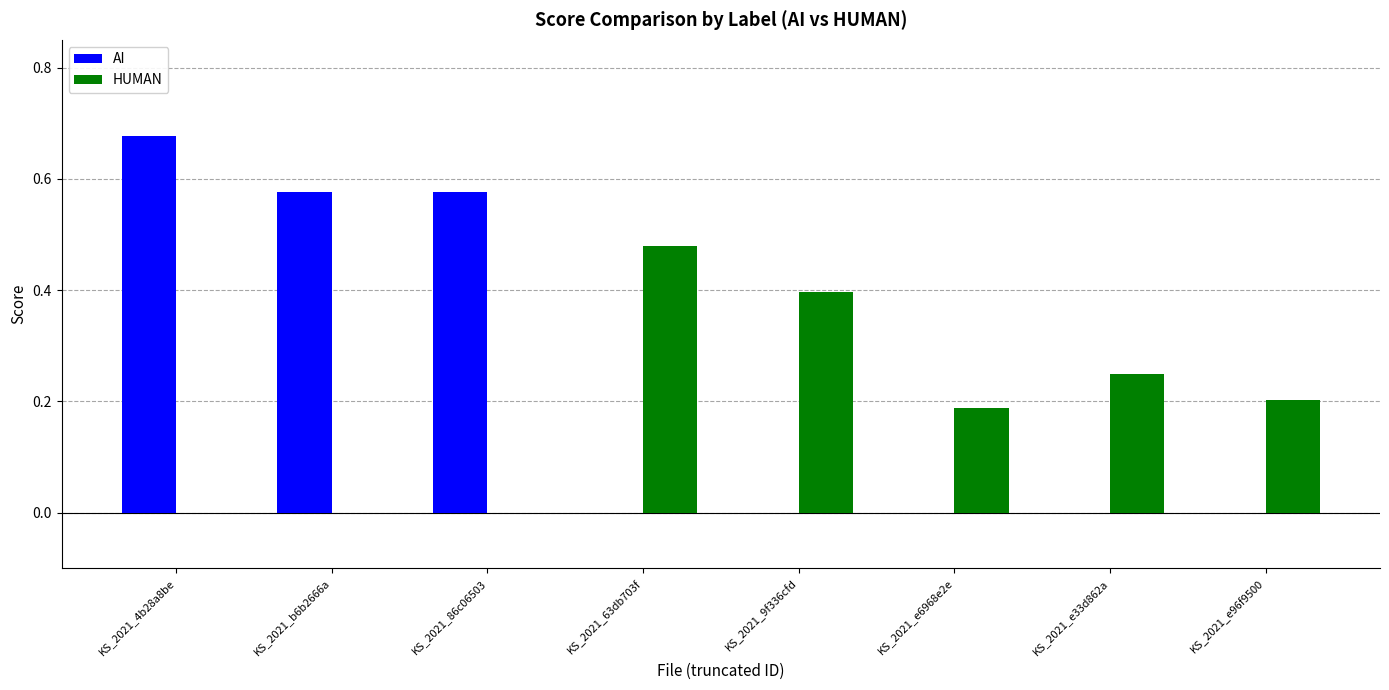

How many groups of bars are there?

8